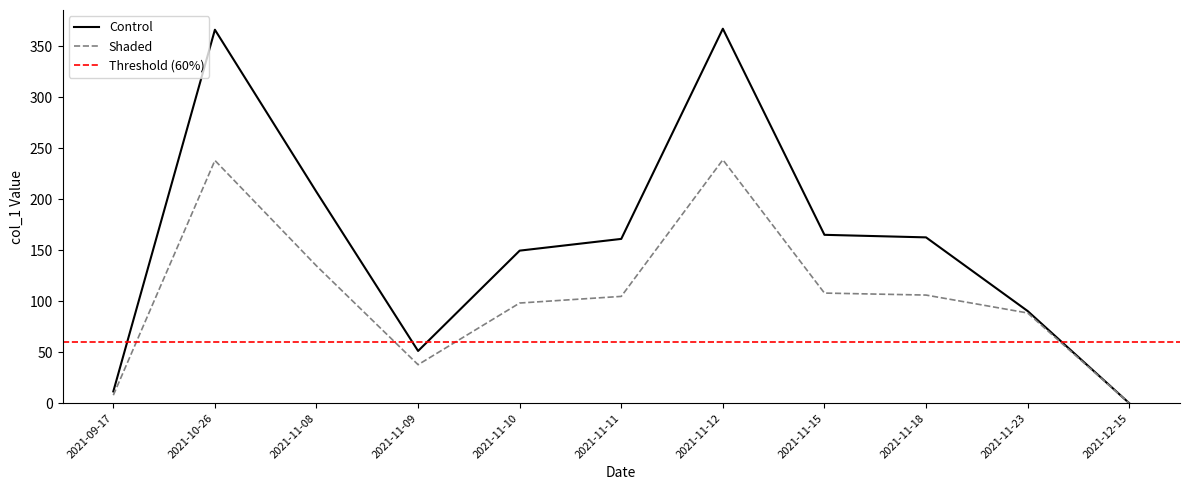

At which label does Shaded reach its minimum?

2021-12-15